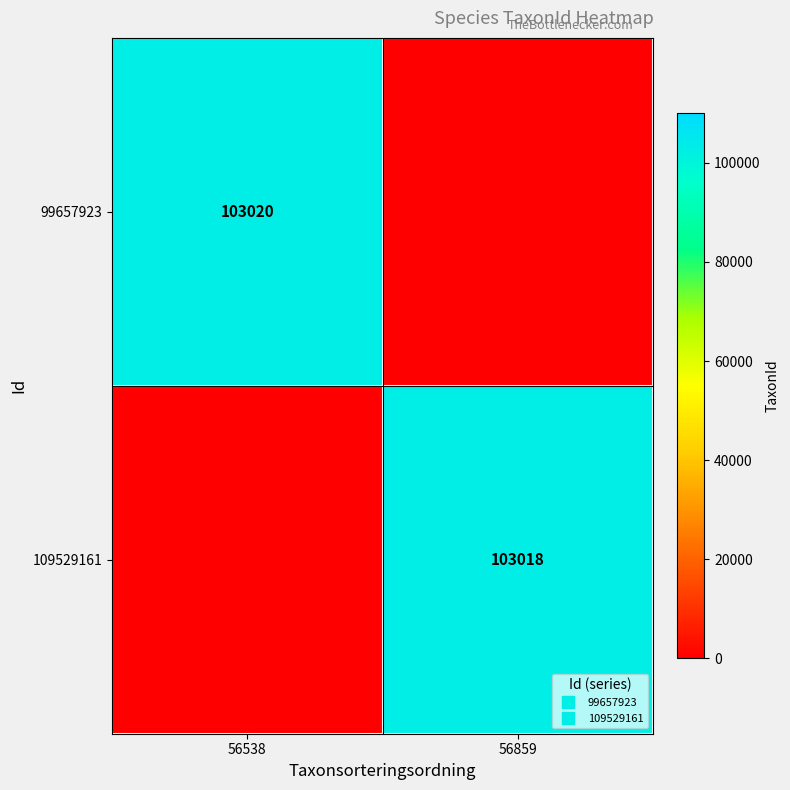

How many positive values does the 99657923 series have?

1